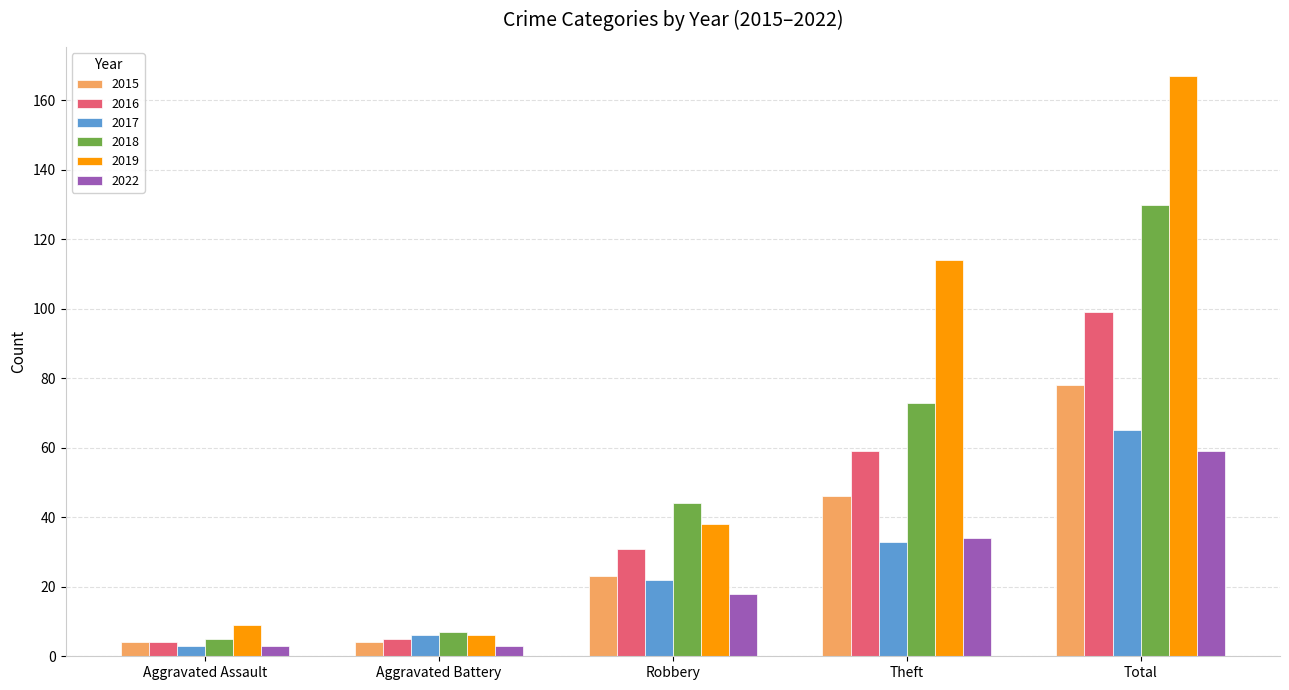

Which series has the widest spread of values?

2019